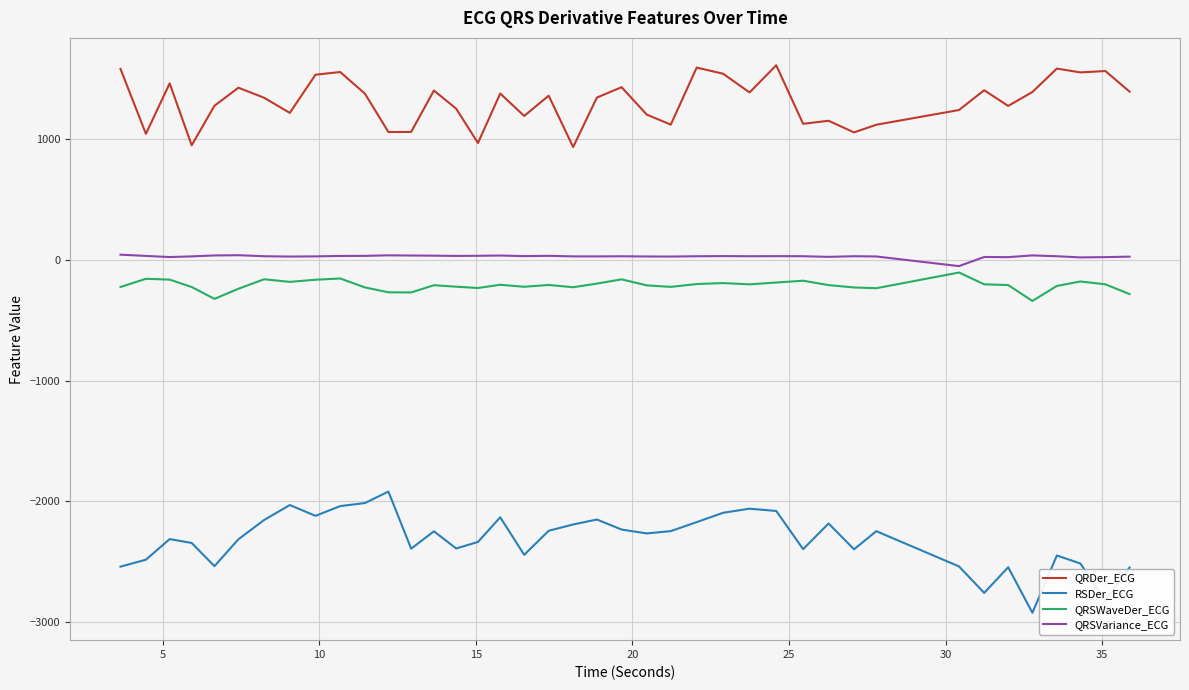

How many lines are shown in the chart?

4